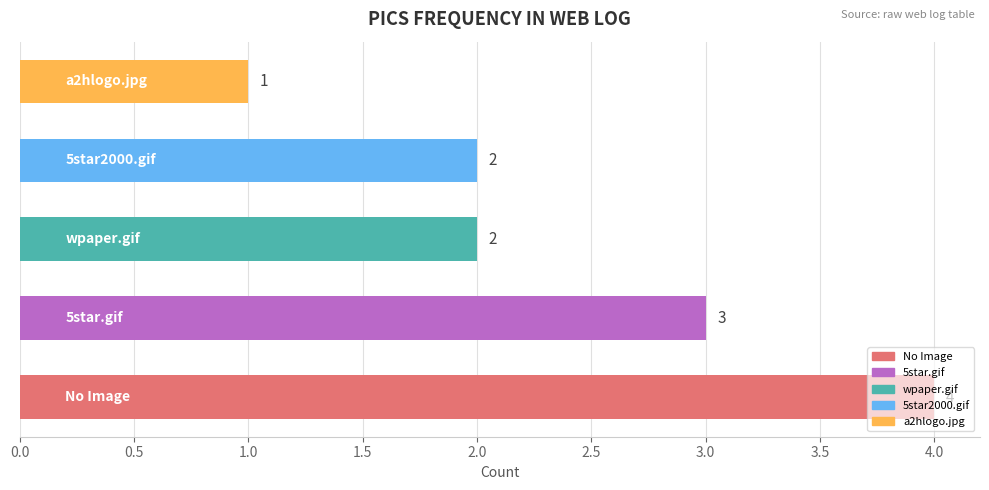

Count the values in the range 2 to 3.

3